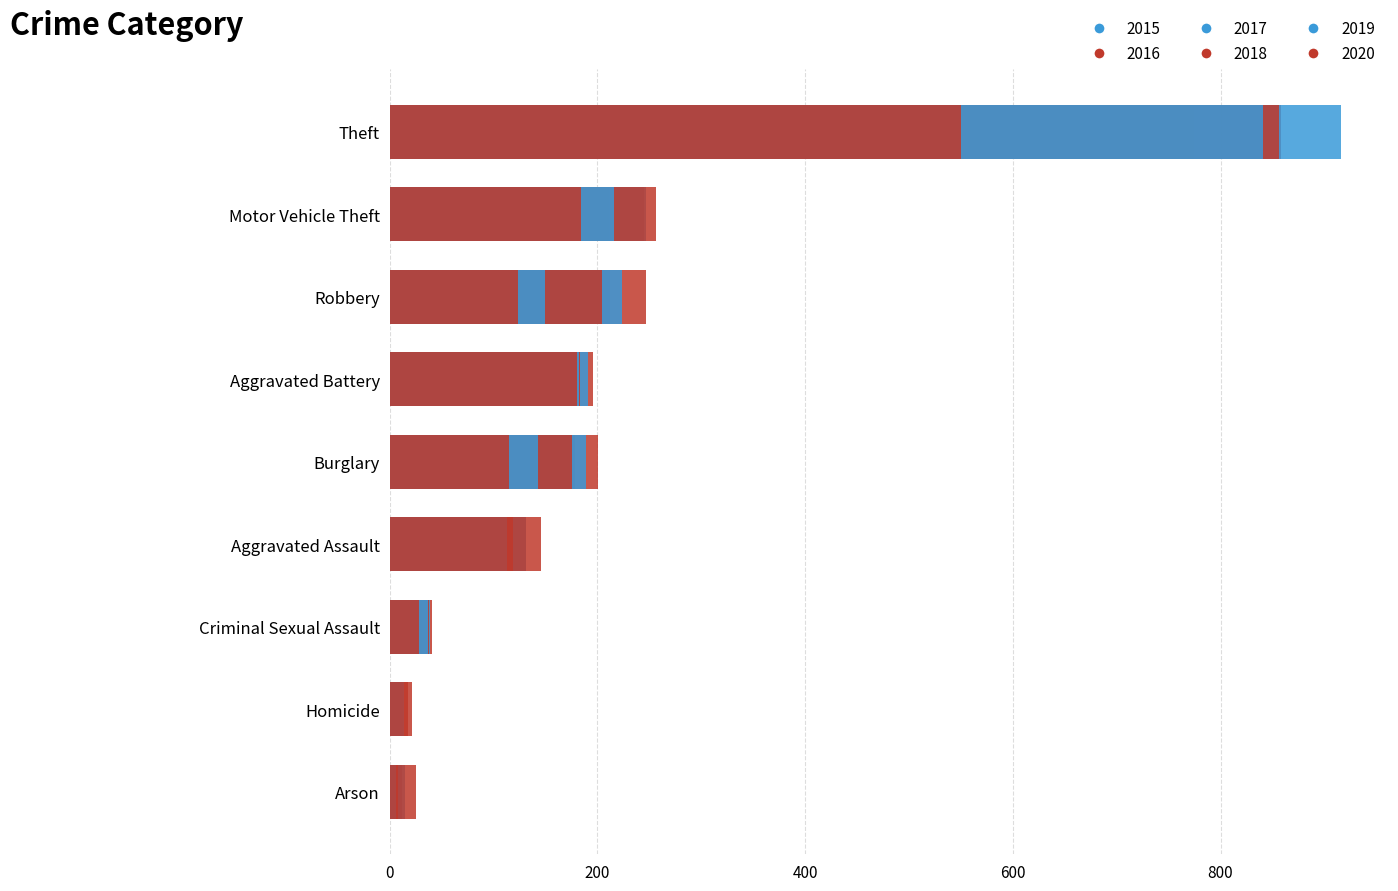

Count the number of data series in this chart.

6